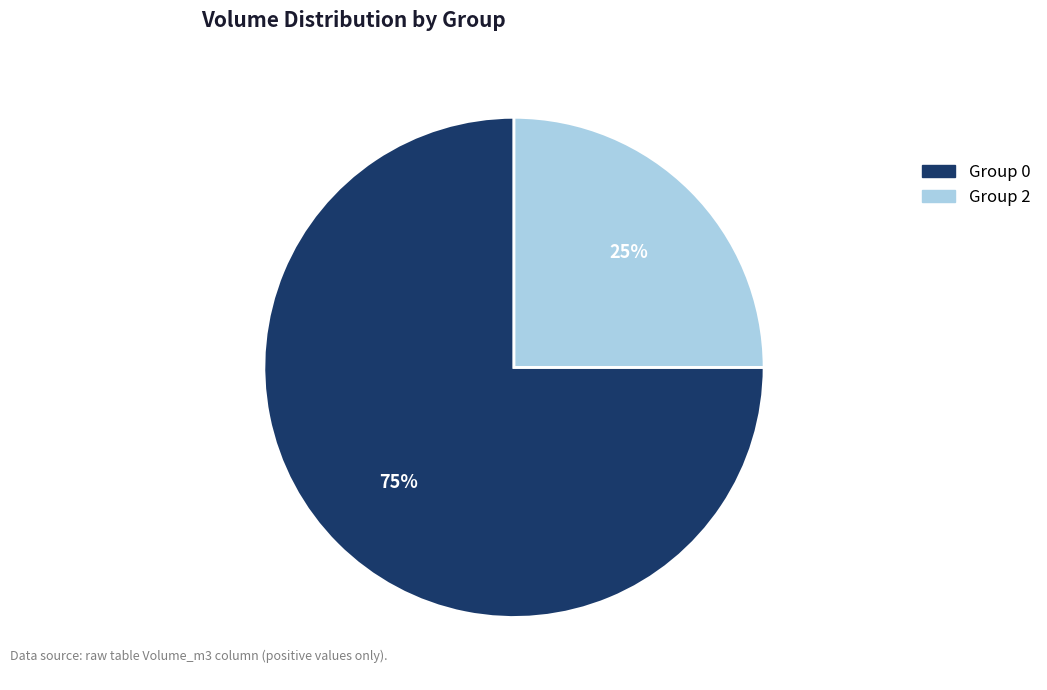

Count the number of slices in the pie.

2